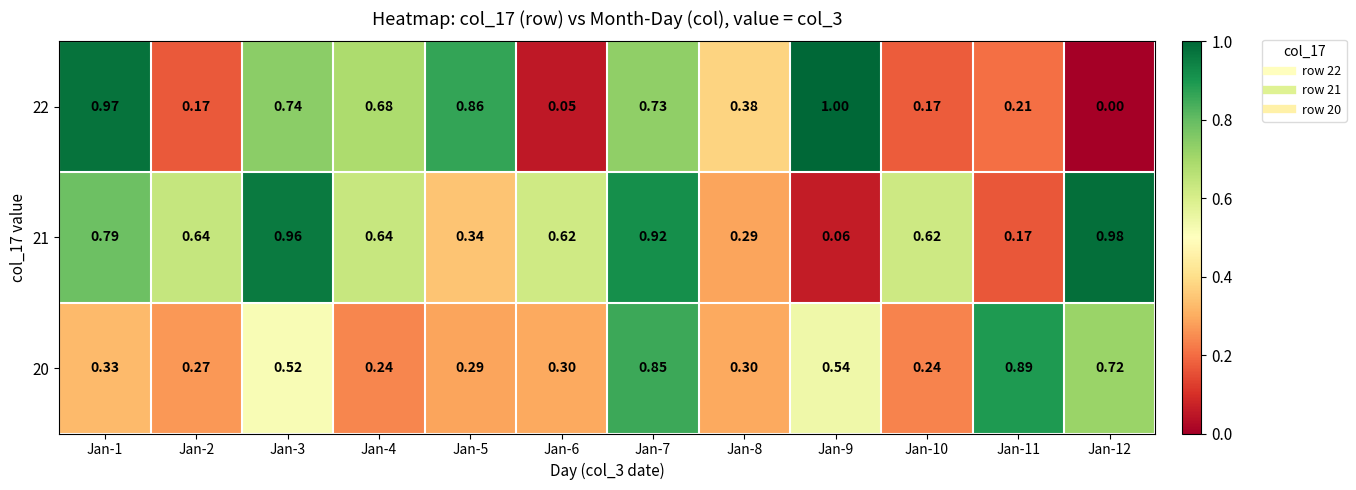

Which category has the highest value across all series?

Jan-9